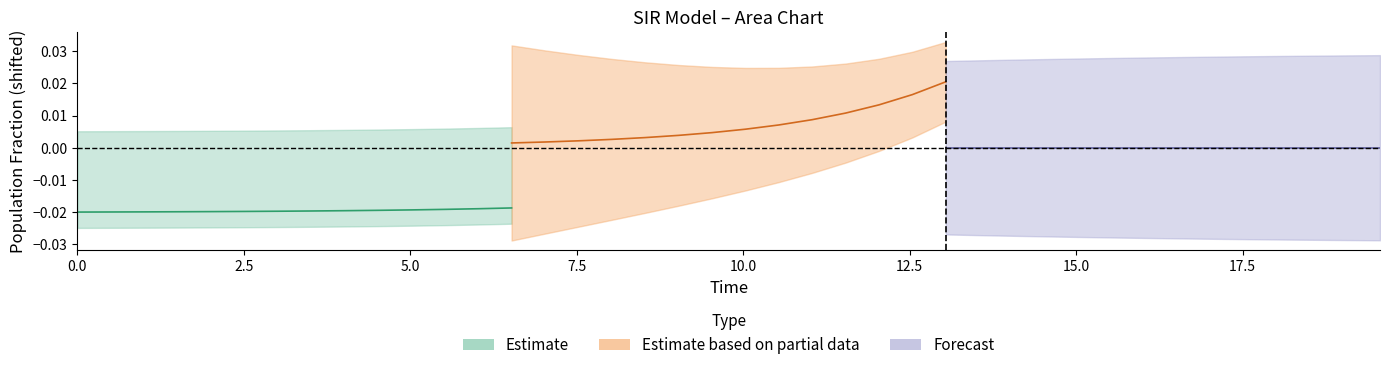

True or false: C has more than 2 points higher than both neighbors.

False